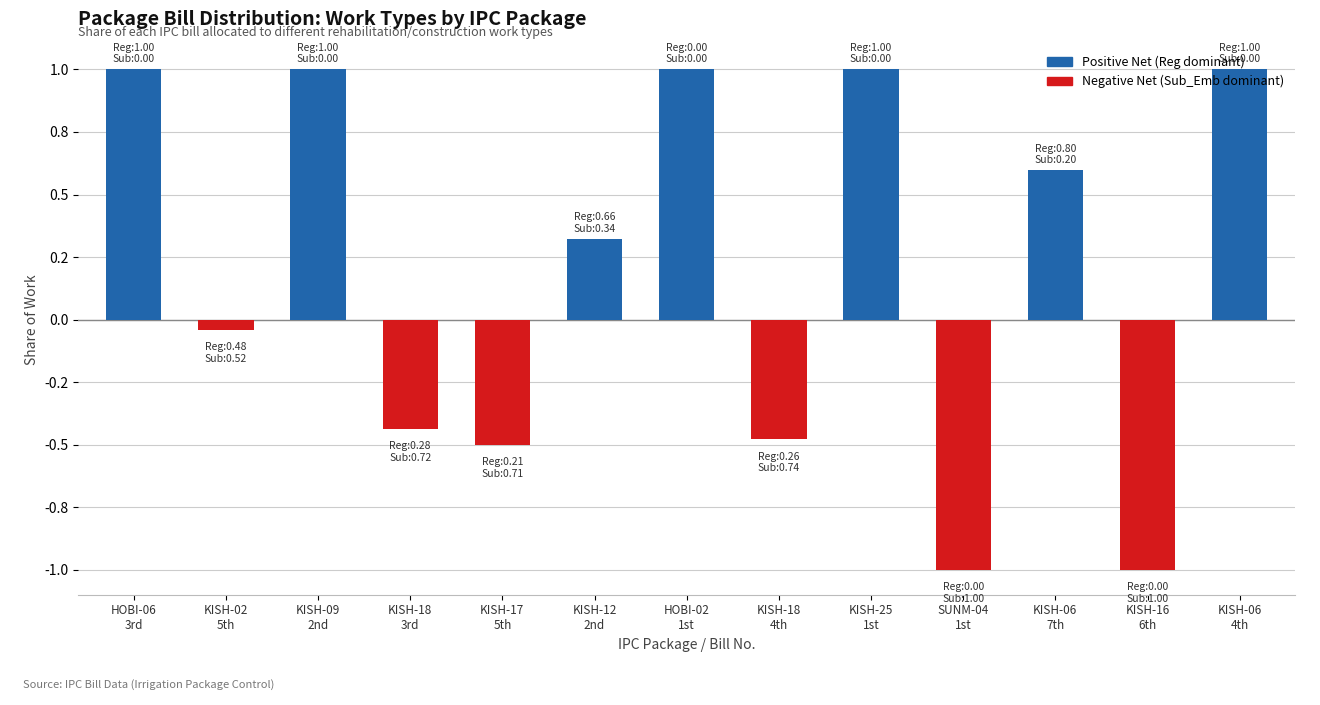

True or false: the data shows -1.0 at KISH-16
6th.

True